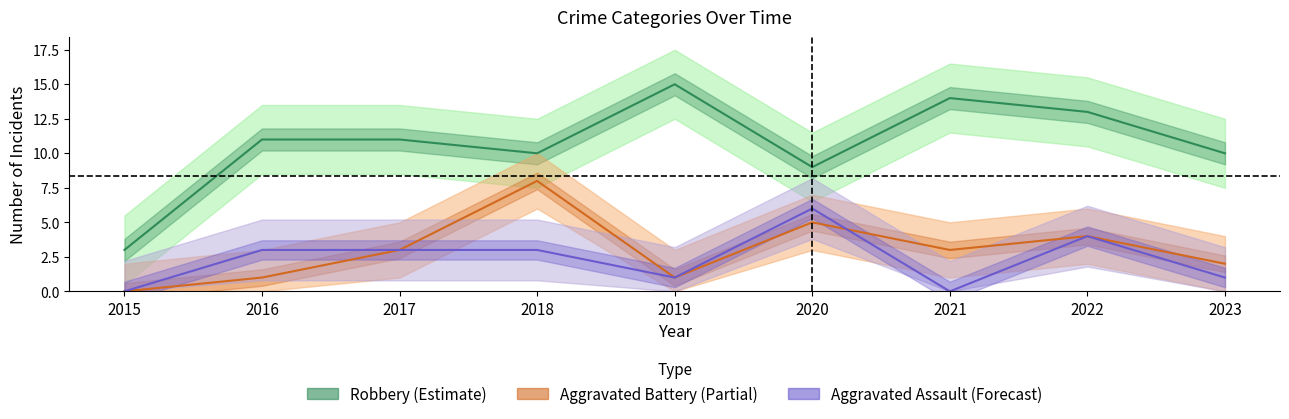

What is the value of the Aggravated Assault point at the 2nd from the left?

3